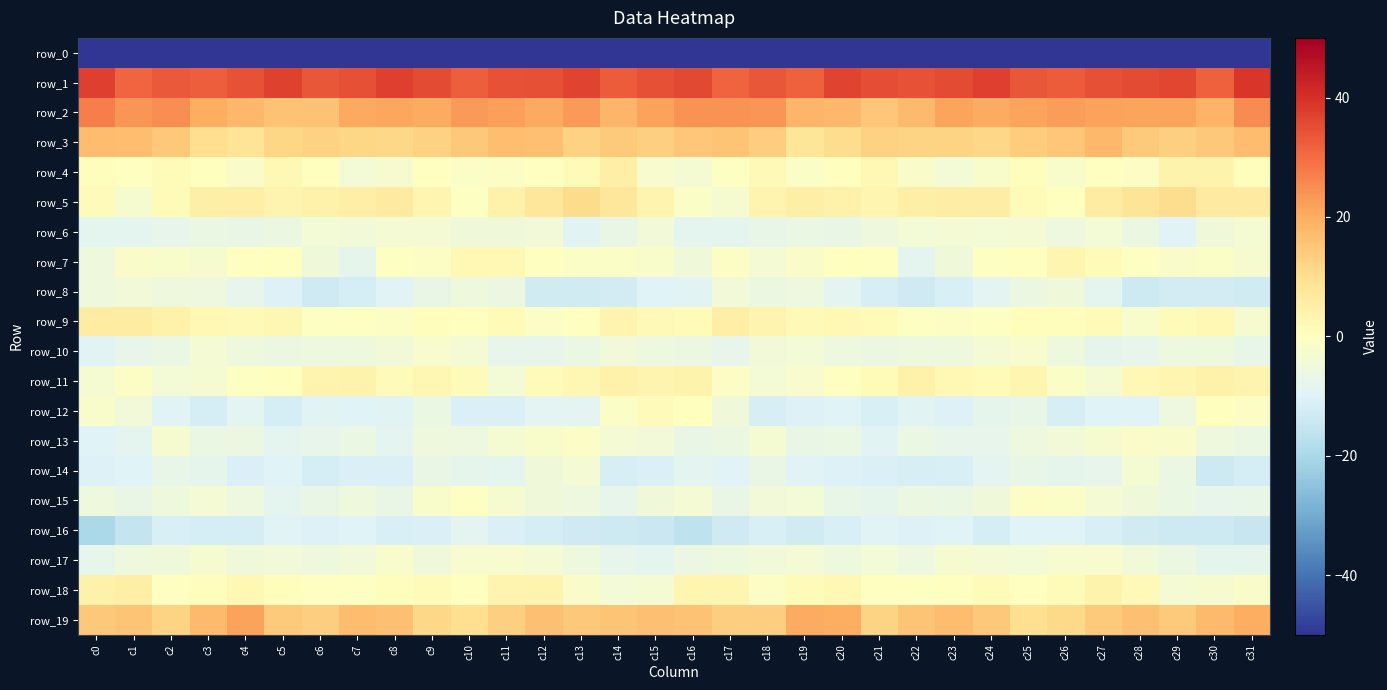

The value of row_1 at c21 is 47.8. True or false?

False